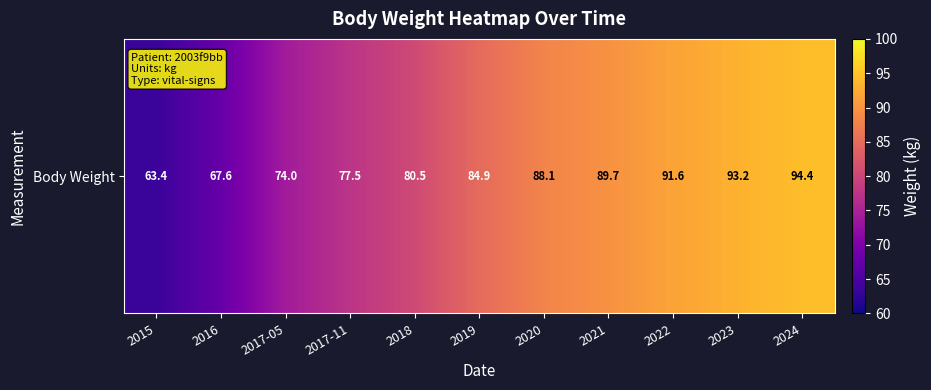

Reading right to left, extract all data points from this chart.

2024=94.4	2023=93.2	2022=91.6	2021=89.7	2020=88.1	2019=84.9	2018=80.5	2017-11=77.5	2017-05=74.0	2016=67.6	2015=63.4